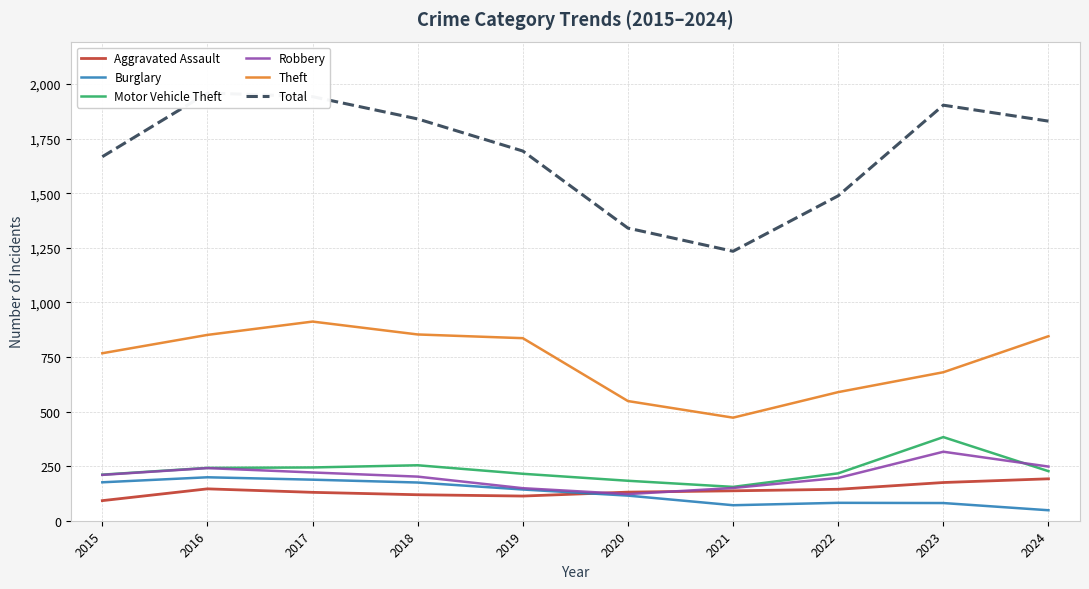

Reading left to right, extract all data points from this chart.

Aggravated Assault: 92	146	130	119	113	131	137	144	175	192
Burglary: 176	199	188	175	143	115	71	82	81	48
Motor Vehicle Theft: 211	242	244	254	215	183	155	217	383	227
Robbery: 210	241	221	202	149	122	150	196	316	248
Theft: 767	851	912	853	836	548	472	589	680	845
Total: 1667	1959	1942	1840	1693	1340	1234	1488	1903	1830